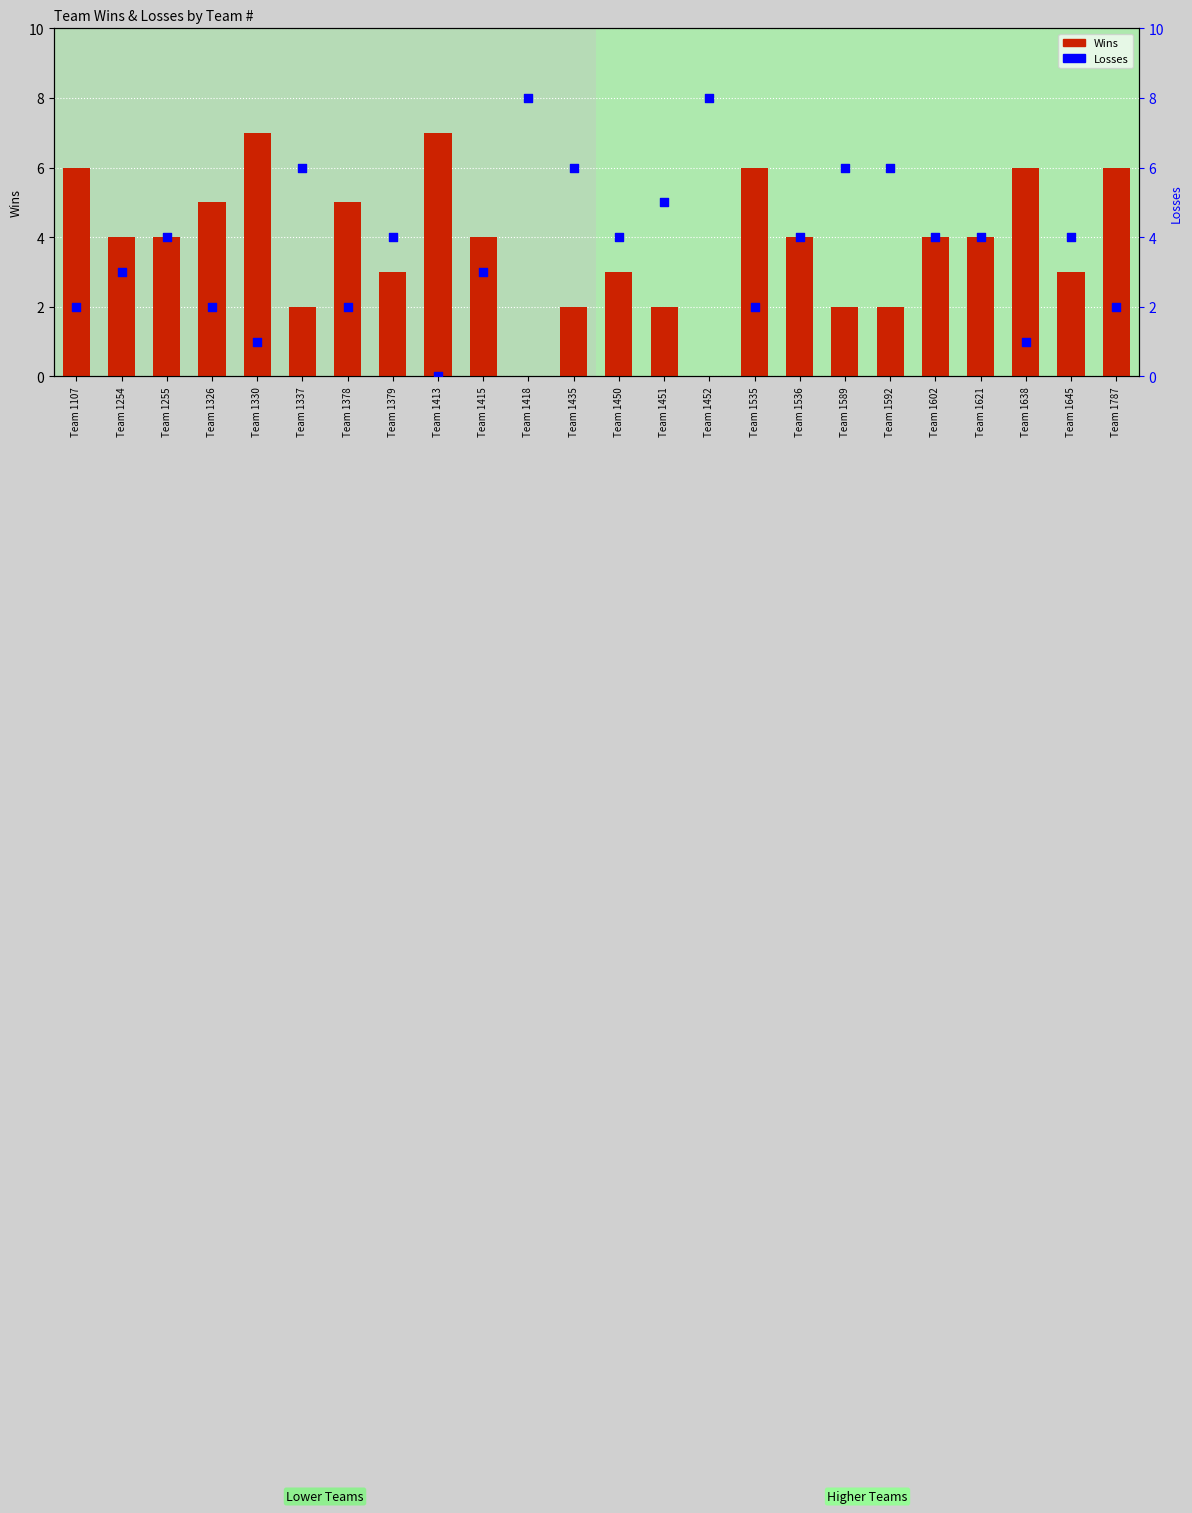

At how many categories does at least one series exceed 0?

24